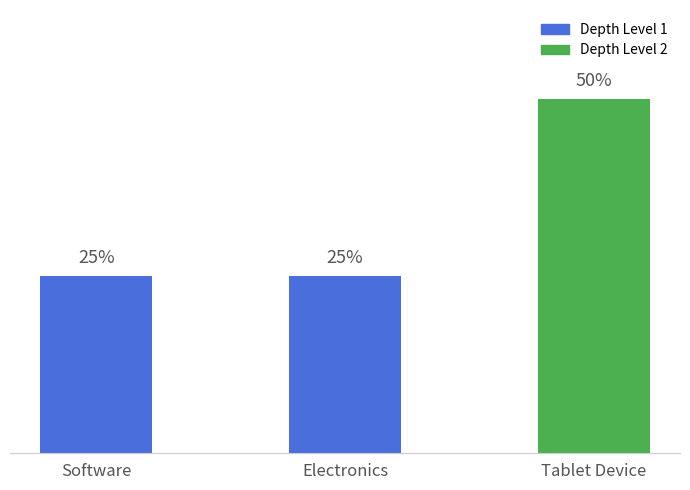

The value at Tablet Device is 1. True or false?

False